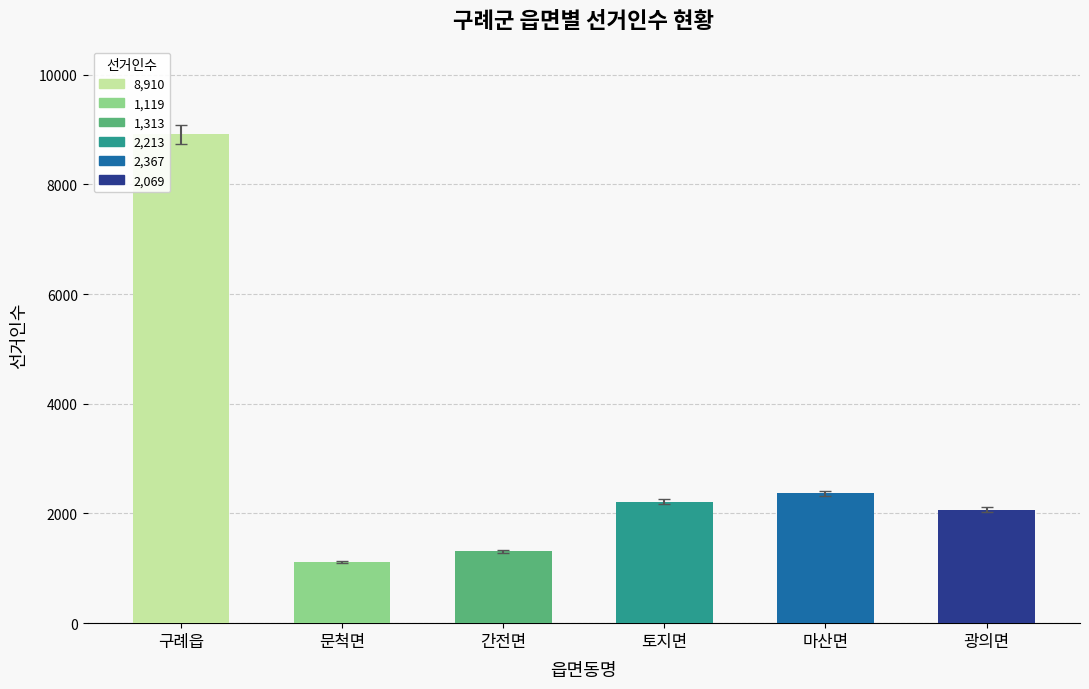

At how many categories does at least one series exceed 4887?

1